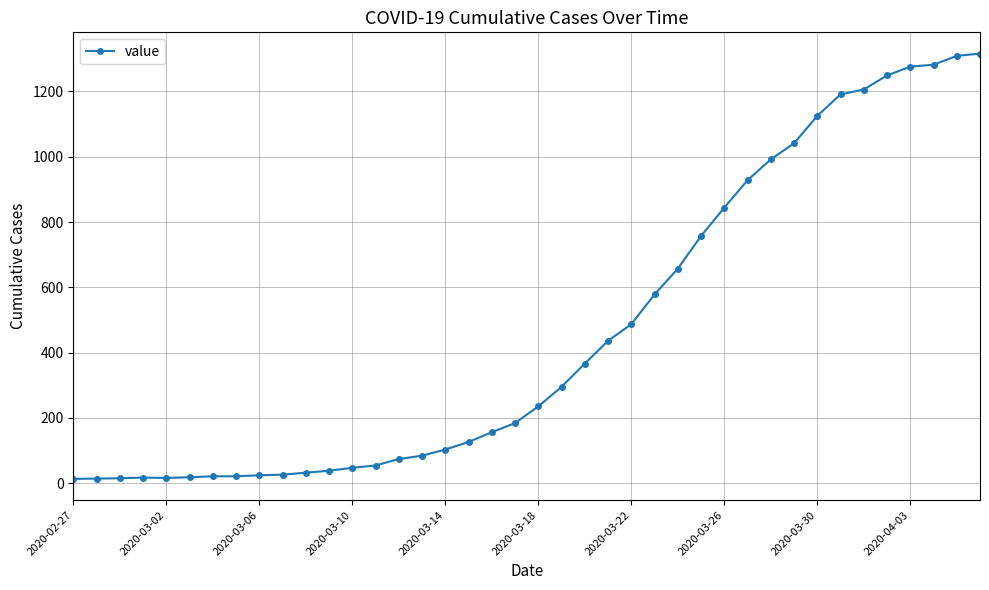

What is the difference between the maximum and minimum values?

1303